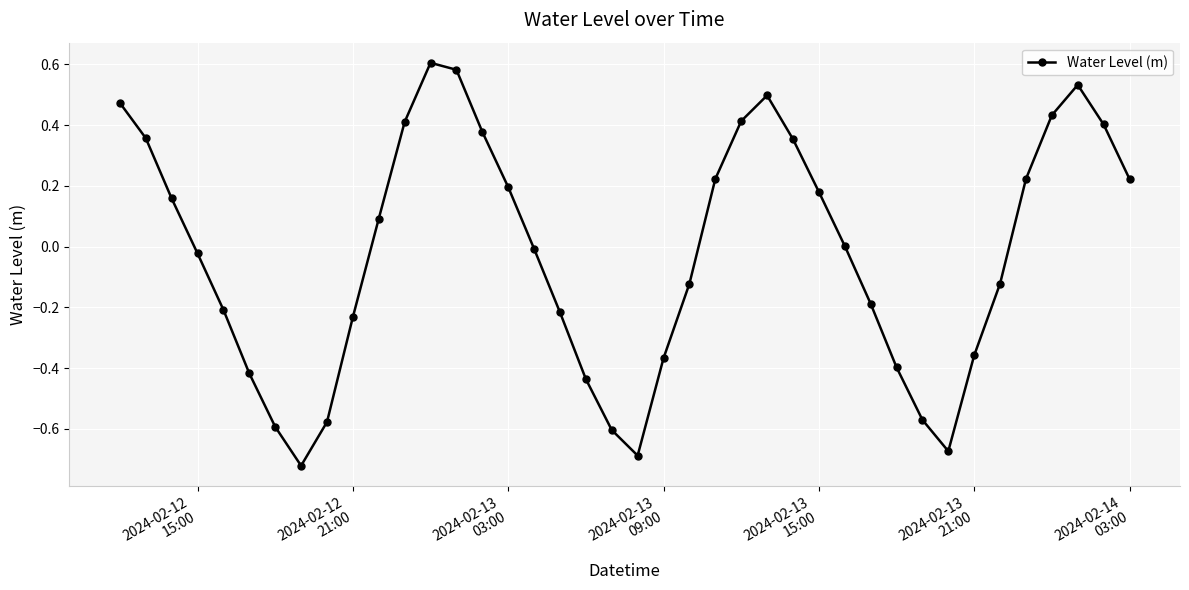

How many points are higher than both their immediate neighbors (excluding endpoints)?

3